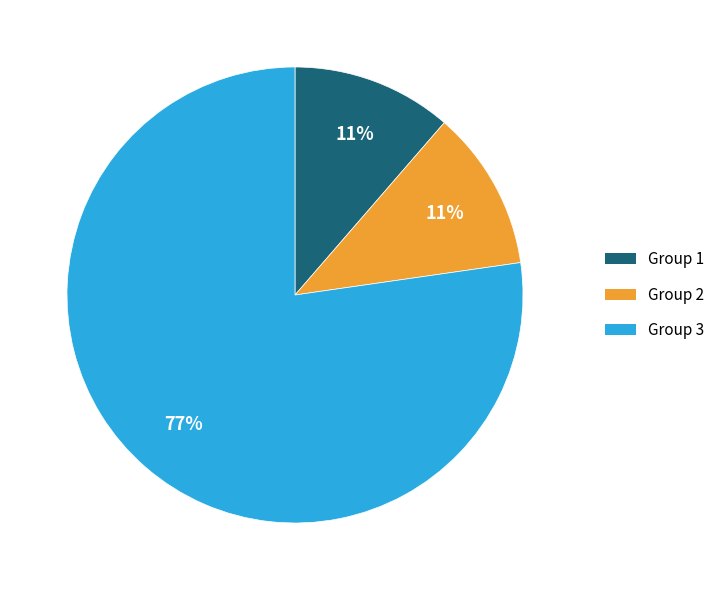

Is there a majority slice in this chart?

Yes